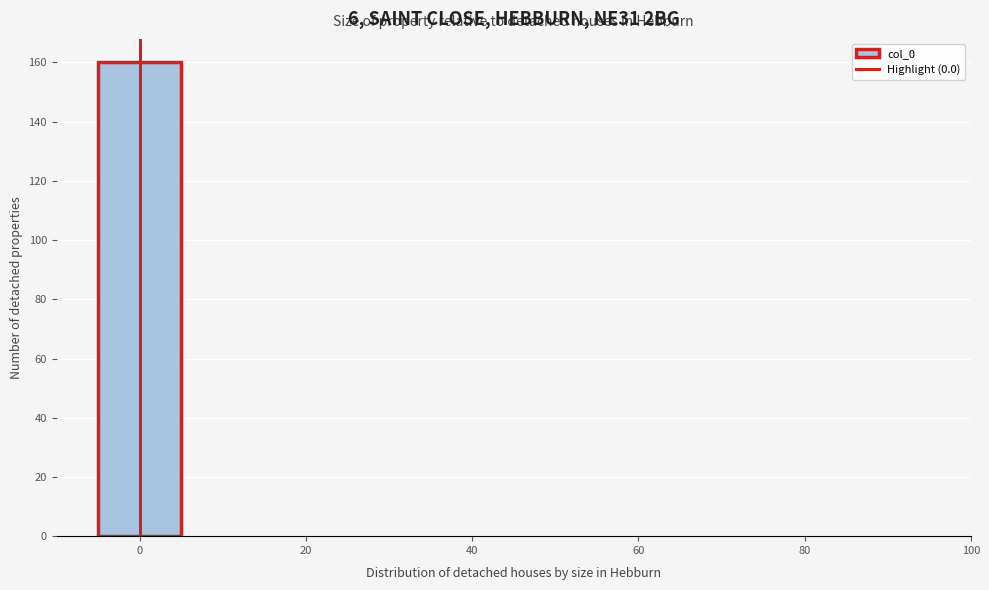

Over which range of the x-axis is the bar tallest?

-5 to 5